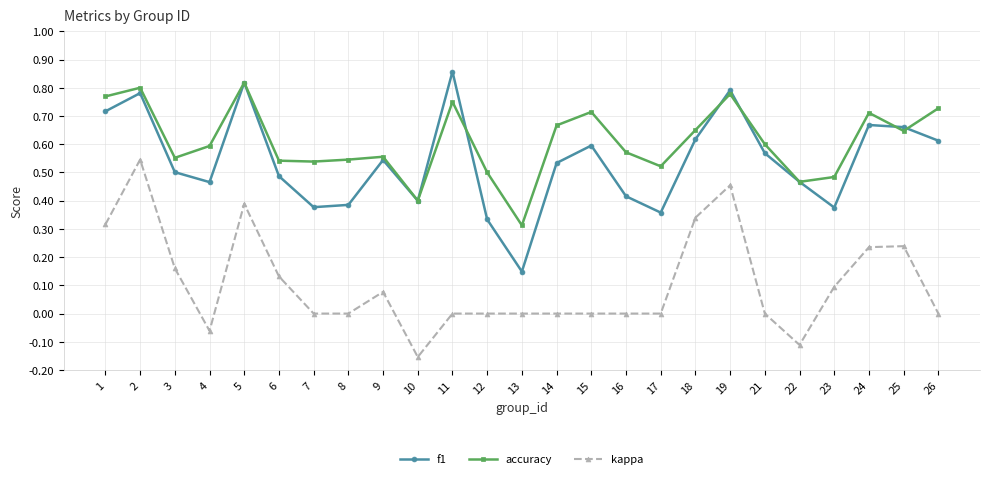

Which series has the largest total across all categories?

accuracy